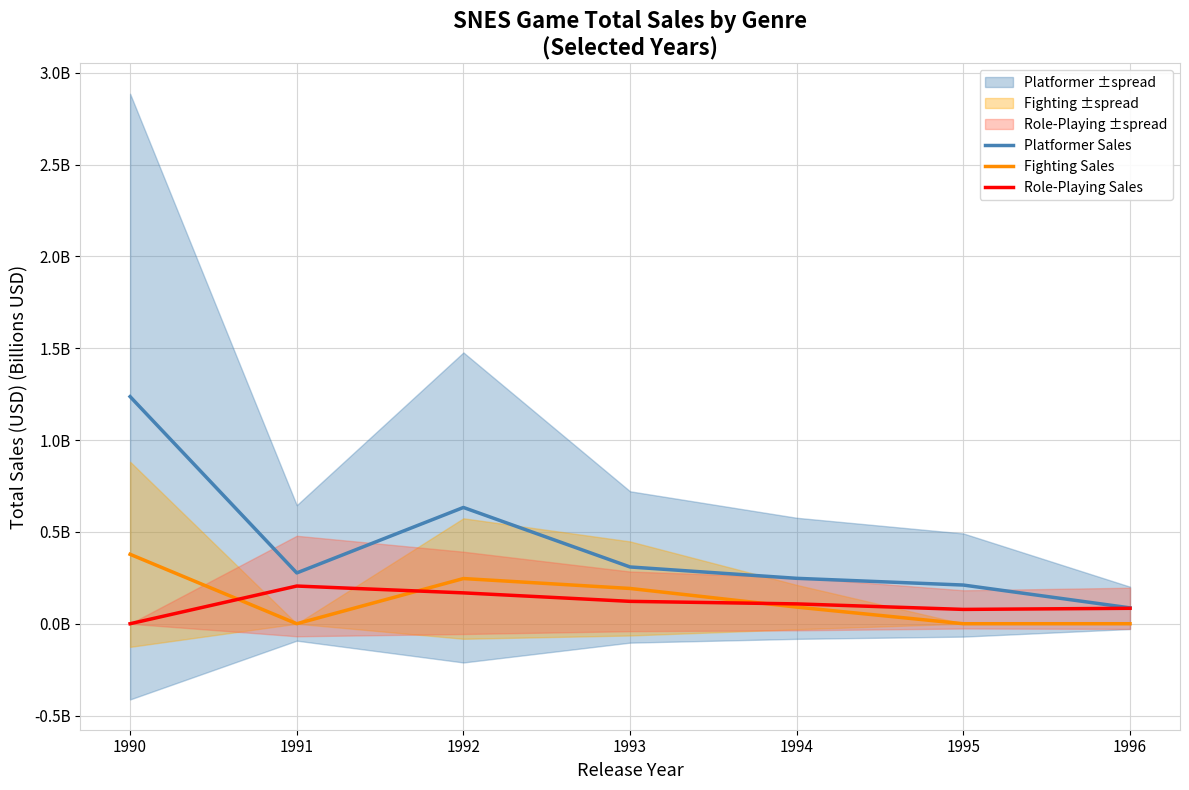

How many interior local peaks does the Platformer Sales series have?

1